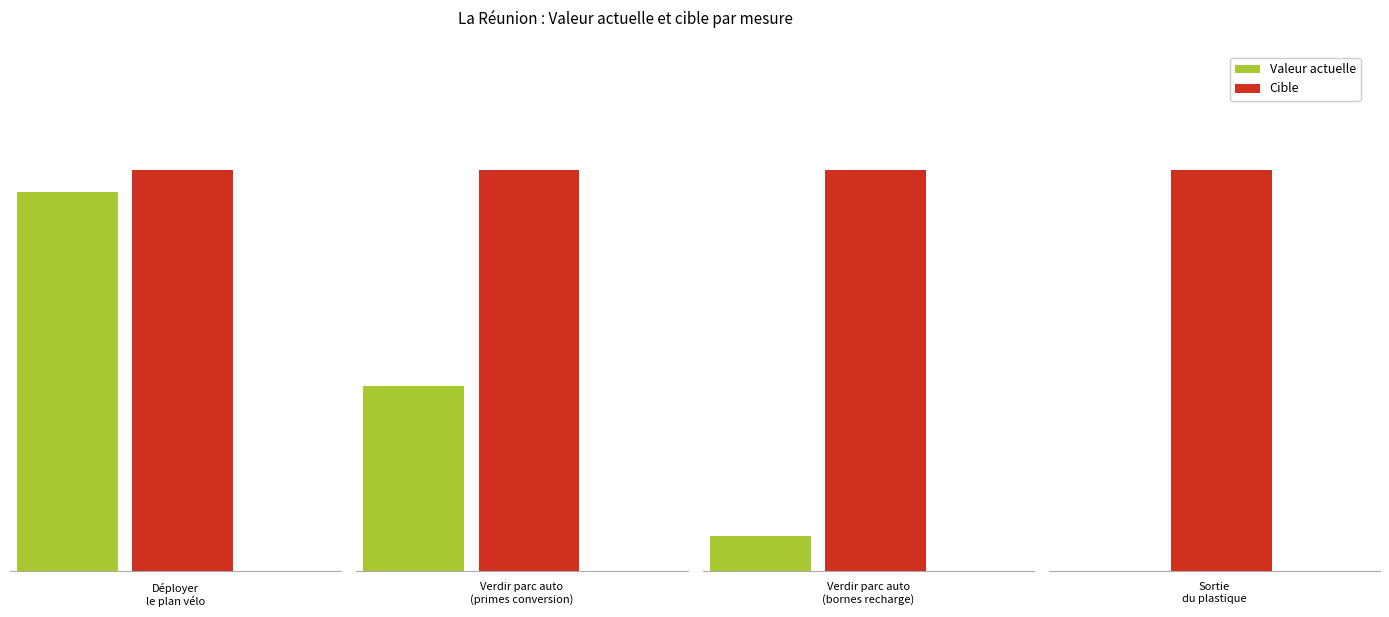

List the series in order of their peak value, highest first.

Cible, Valeur actuelle